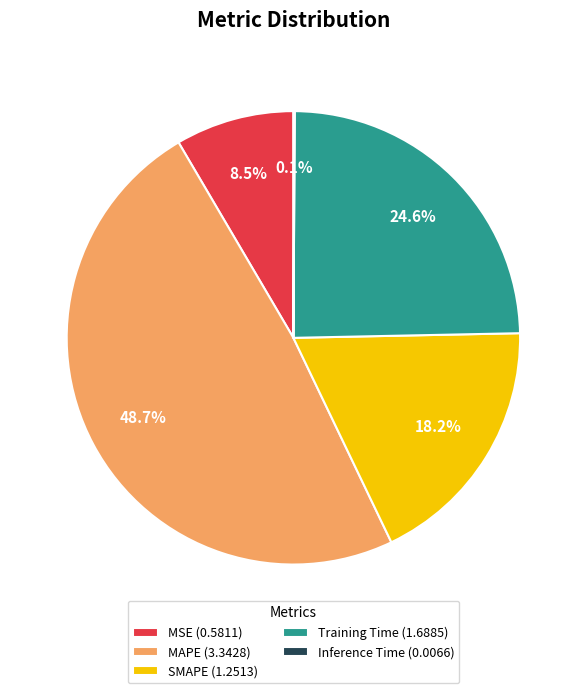

To the nearest percent, what is the difference between the Training Time and MAPE slice percentages?

24%